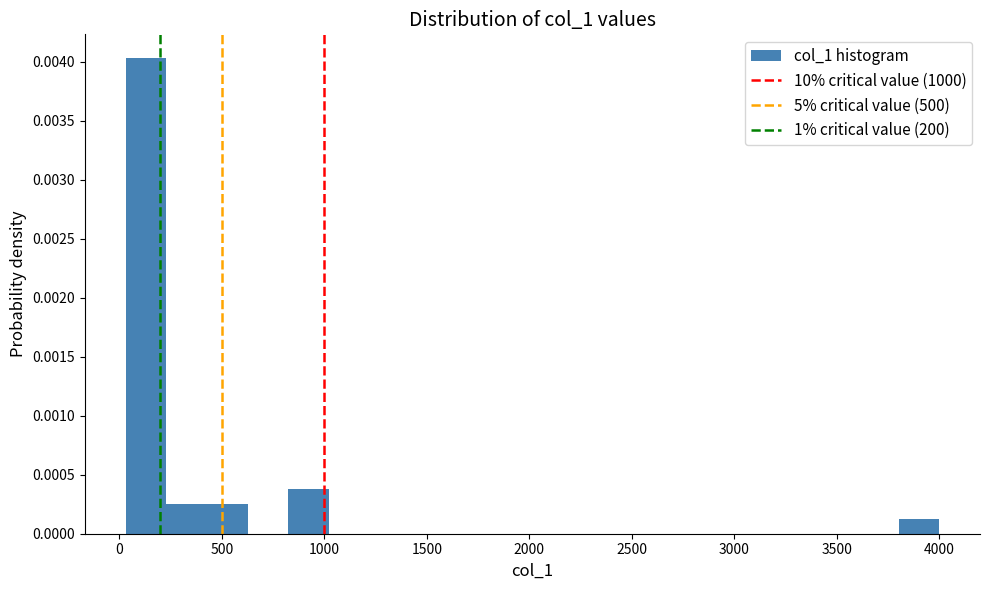

Around what value on the x-axis is the tallest bar? Give the approximate position of its centre, as read against the axis.

150